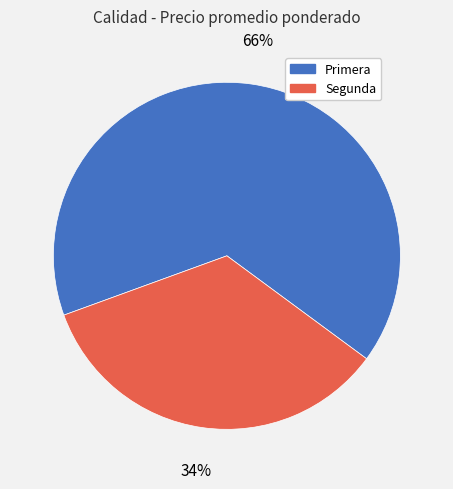

What is the largest slice in the pie chart?

Primera